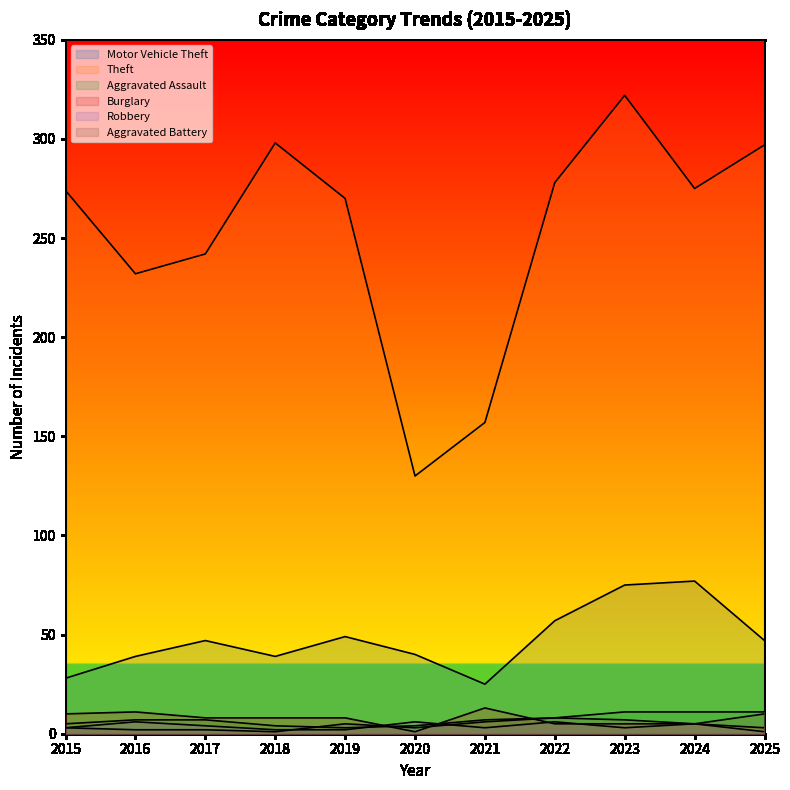

Reading right to left, what are all the values shown in this chart?

Motor Vehicle Theft: 2025=47	2024=77	2023=75	2022=57	2021=25	2020=40	2019=49	2018=39	2017=47	2016=39	2015=28
Theft: 2025=297	2024=275	2023=322	2022=278	2021=157	2020=130	2019=270	2018=298	2017=242	2016=232	2015=274
Aggravated Assault: 2025=11	2024=11	2023=11	2022=8	2021=7	2020=4	2019=3	2018=4	2017=7	2016=7	2015=5
Burglary: 2025=3	2024=5	2023=5	2022=5	2021=13	2020=1	2019=8	2018=8	2017=8	2016=11	2015=10
Robbery: 2025=1	2024=5	2023=3	2022=6	2021=3	2020=6	2019=2	2018=2	2017=4	2016=6	2015=3
Aggravated Battery: 2025=10	2024=5	2023=7	2022=8	2021=6	2020=3	2019=5	2018=1	2017=2	2016=2	2015=3